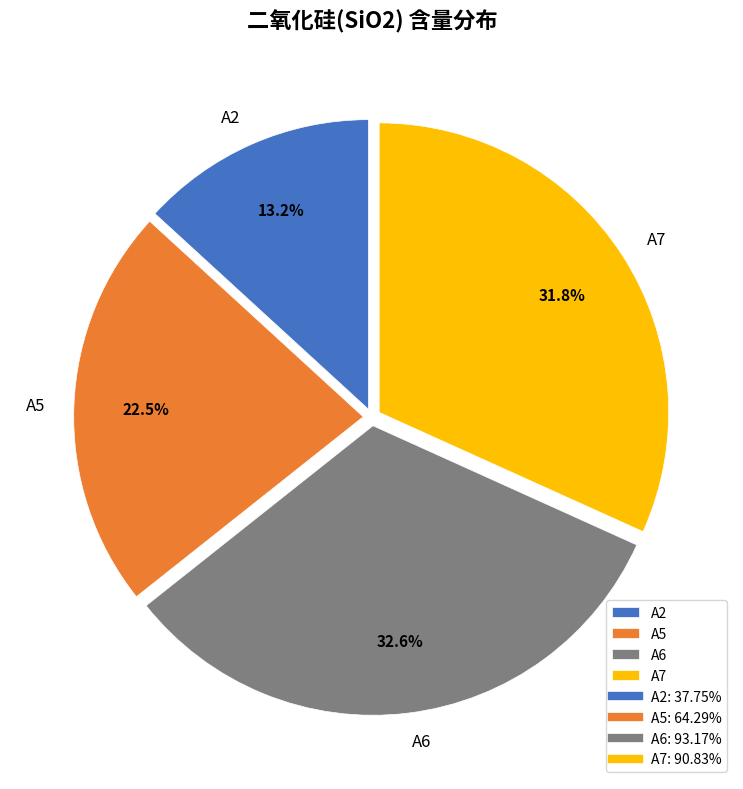

What percentage is the A7 slice, to the nearest percent?

32%